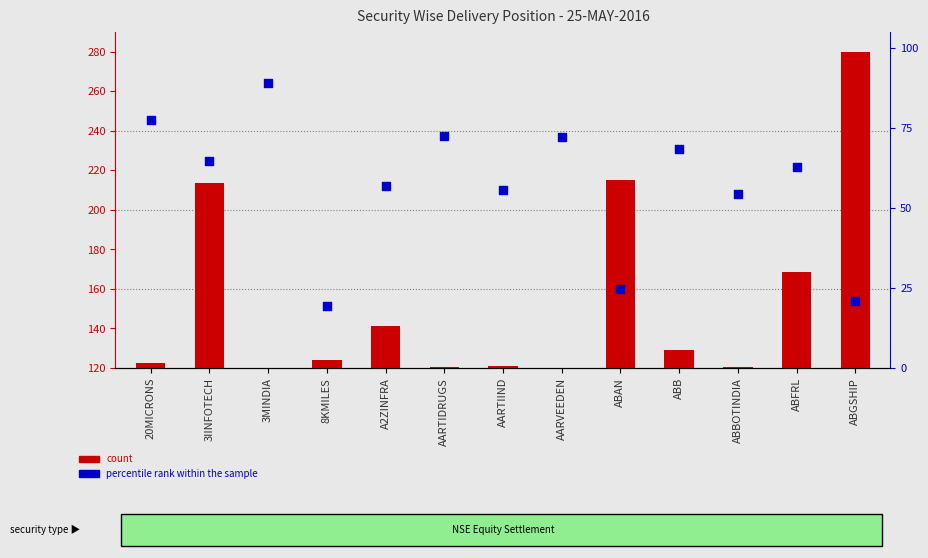

Is the value of count at ABGSHIP greater than the value of percentile rank within the sample at AARTIIND?

Yes